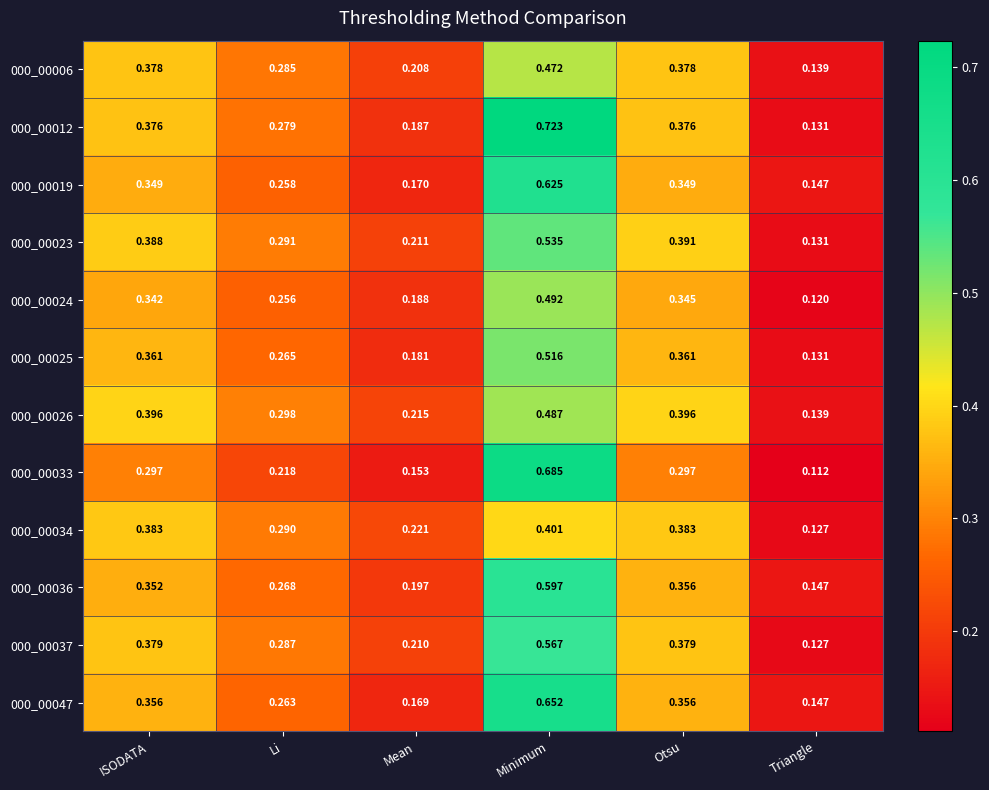

Is the value of 000_00037 at Li greater than the value of 000_00036 at ISODATA?

No